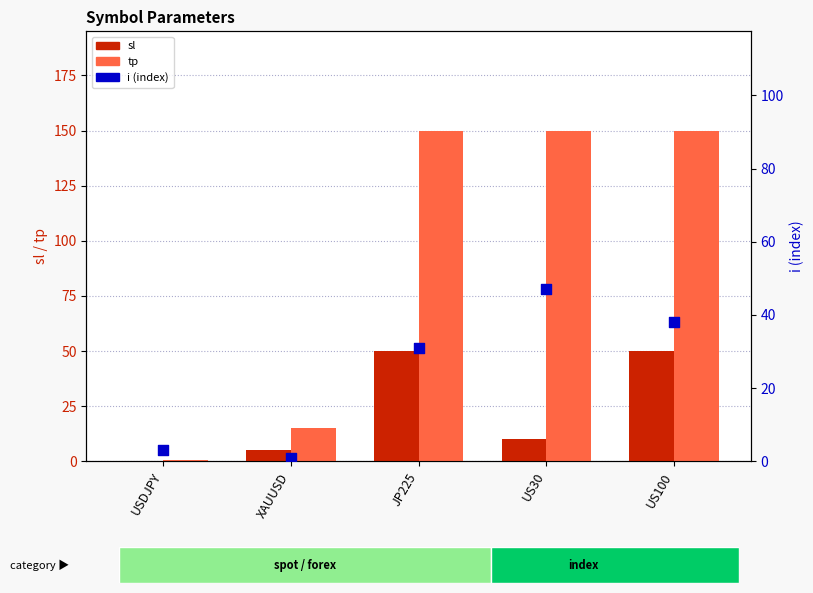

What are all the series names shown in the legend?

sl, tp, i (index)